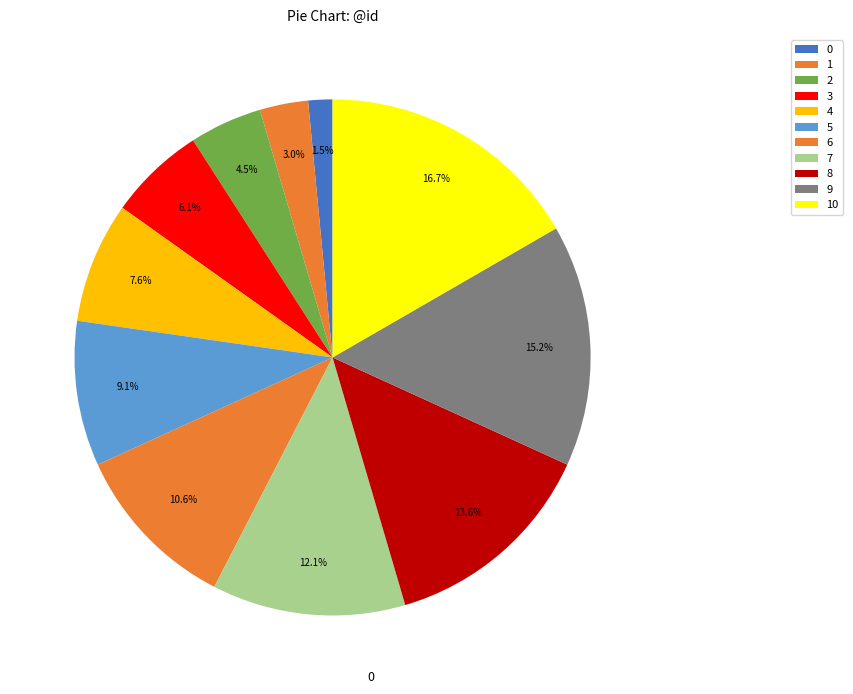

Does 5 represent more than half of the total?

No